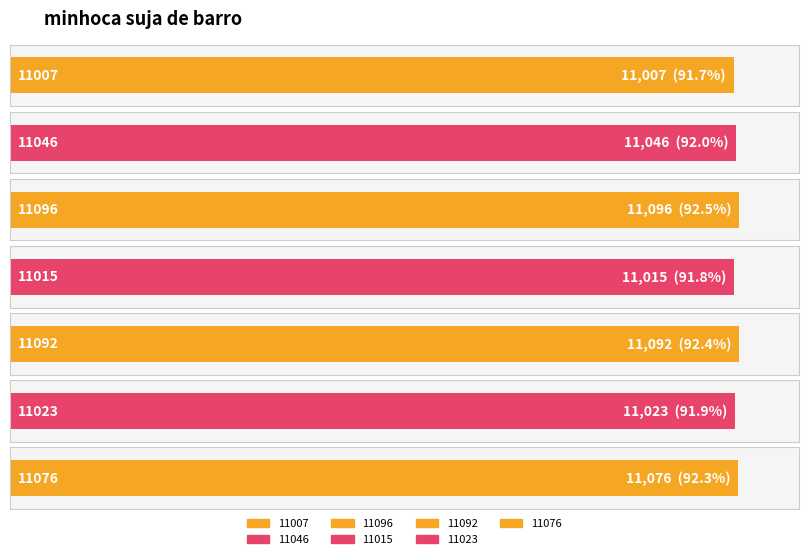

What is the label of the 1st bar from the left?

11007